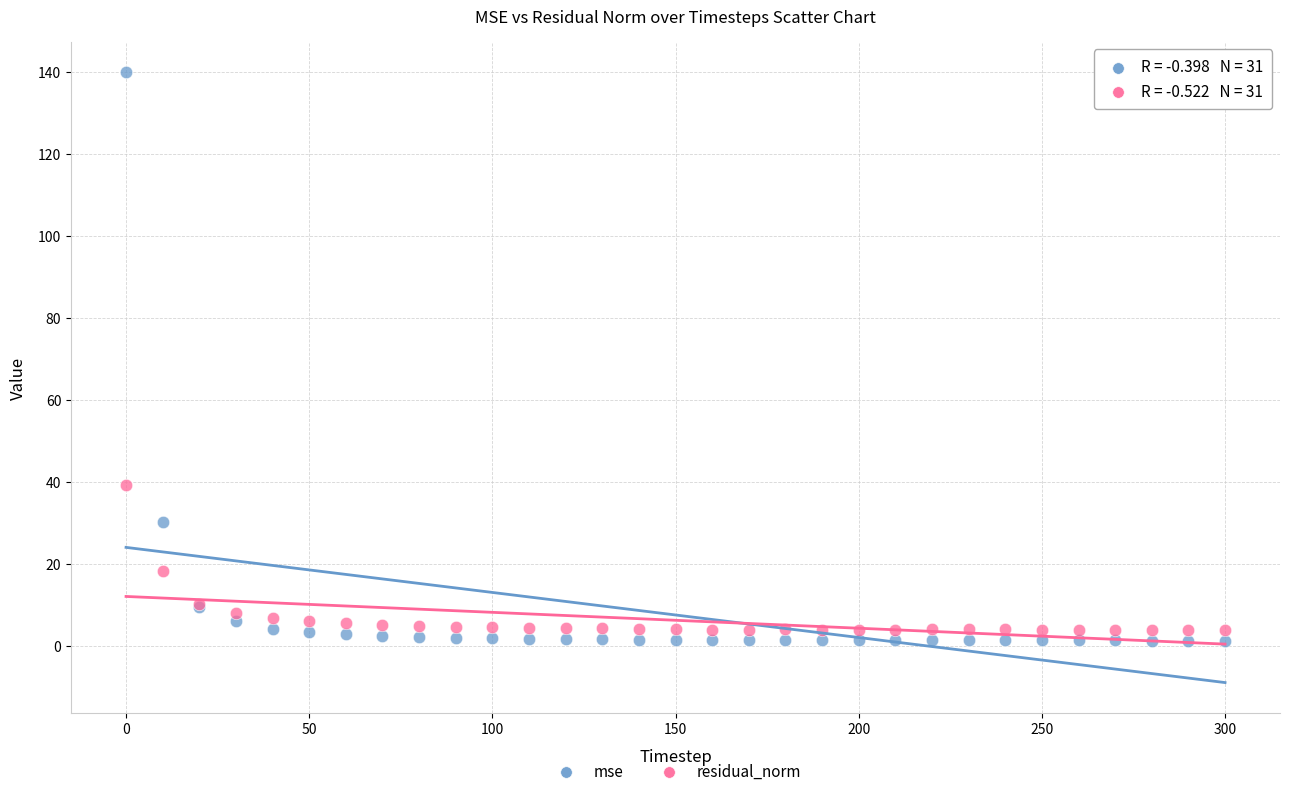

Across all series, what Y value is closest to 70?

39.2